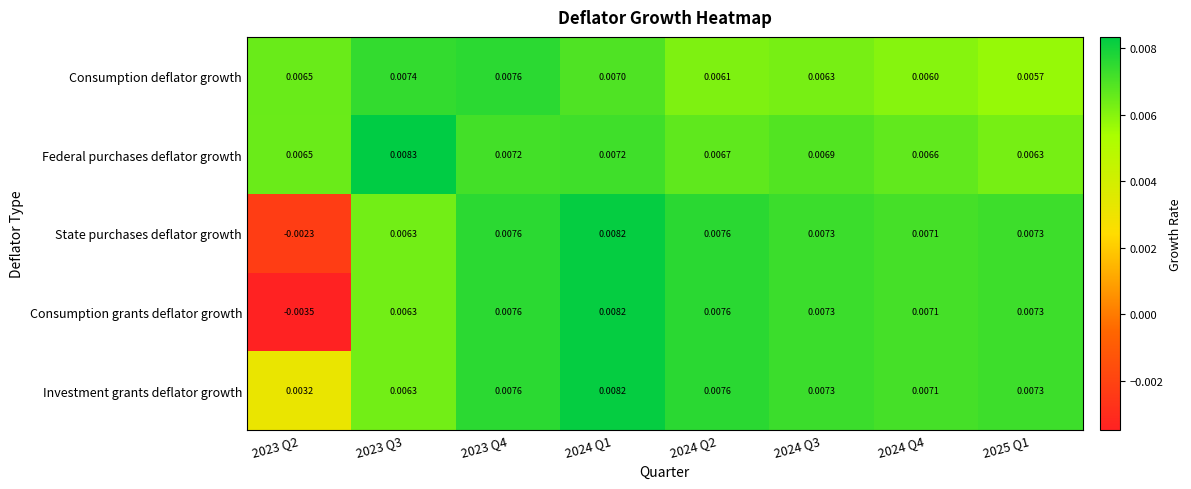

How many data points in State purchases deflator growth are above 0?

7